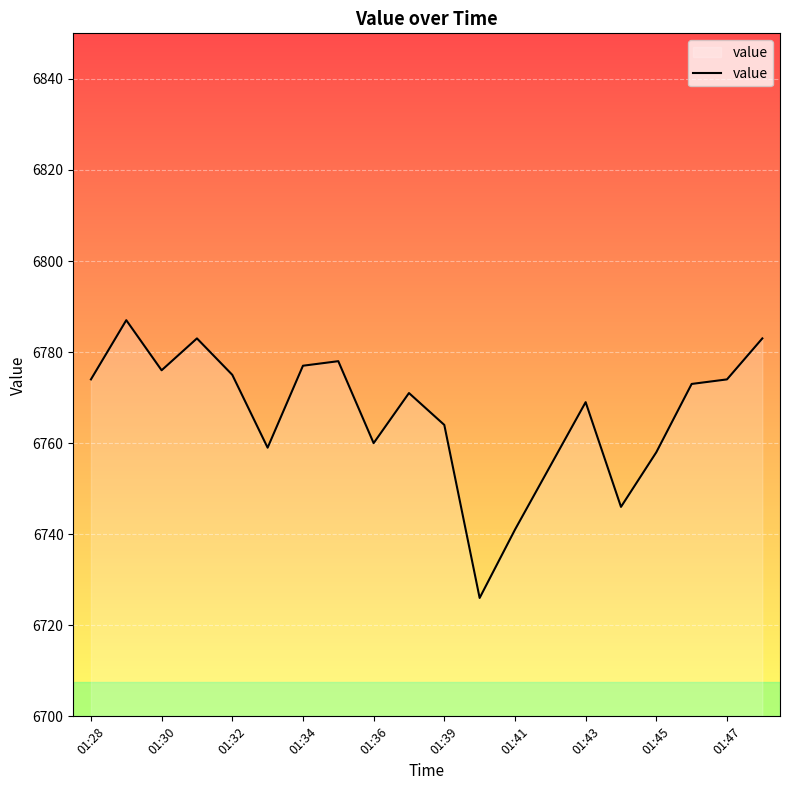

What is the minimum value shown in the chart?

6726